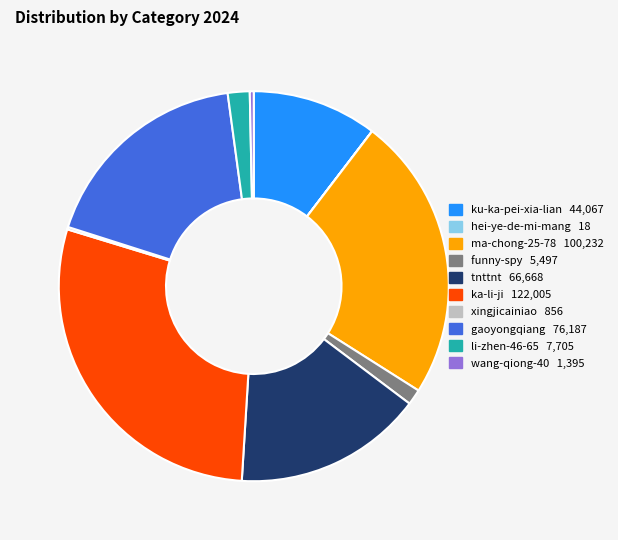

Is the sum of tnttnt and li-zhen-46-65 greater than half?

No